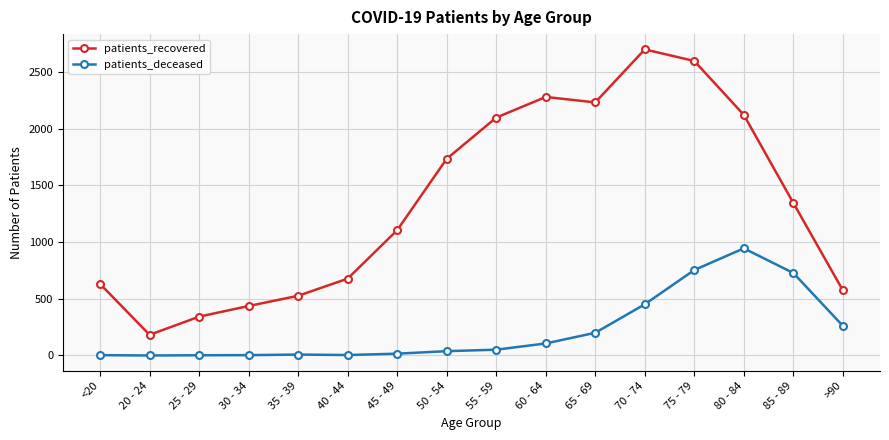

The value of patients_recovered at 80 - 84 is 2120. True or false?

True